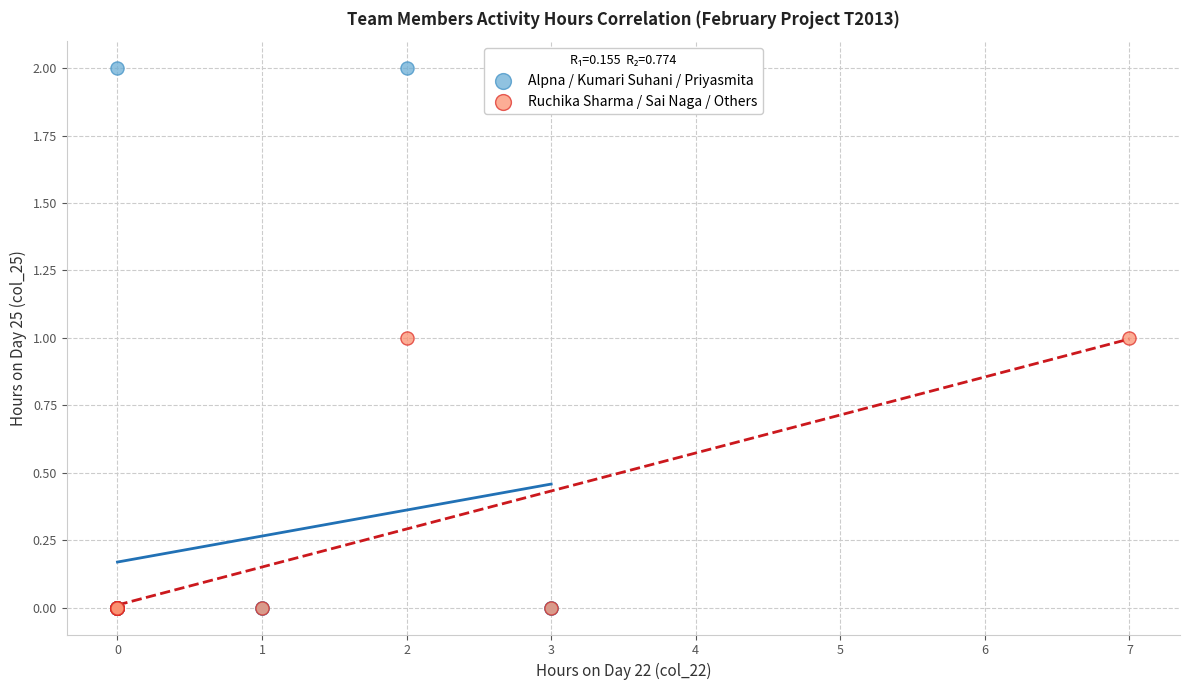

Which series has the widest spread of Y values?

Alpna / Kumari Suhani / Priyasmita